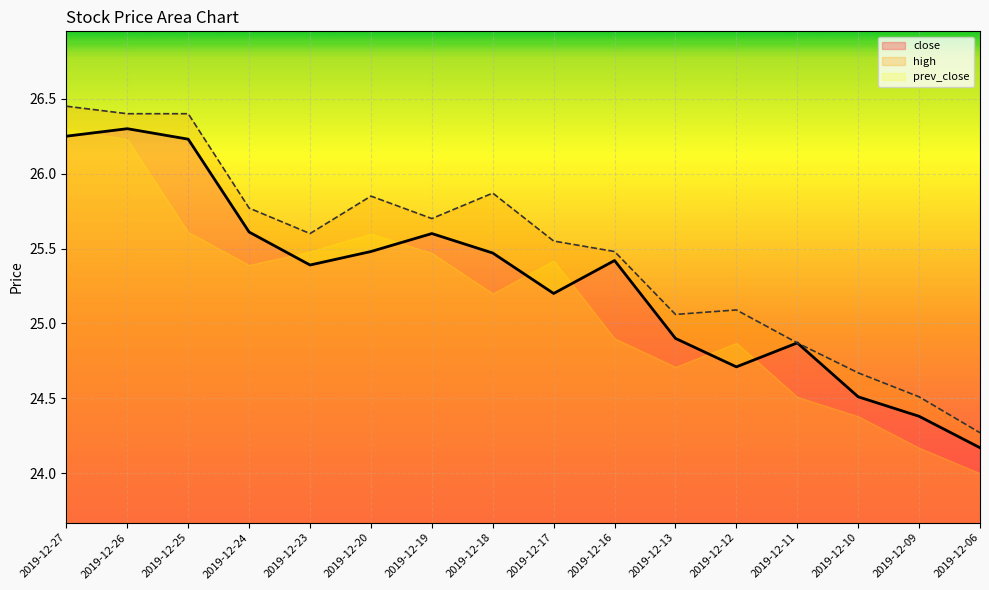

How many lines are shown in the chart?

2